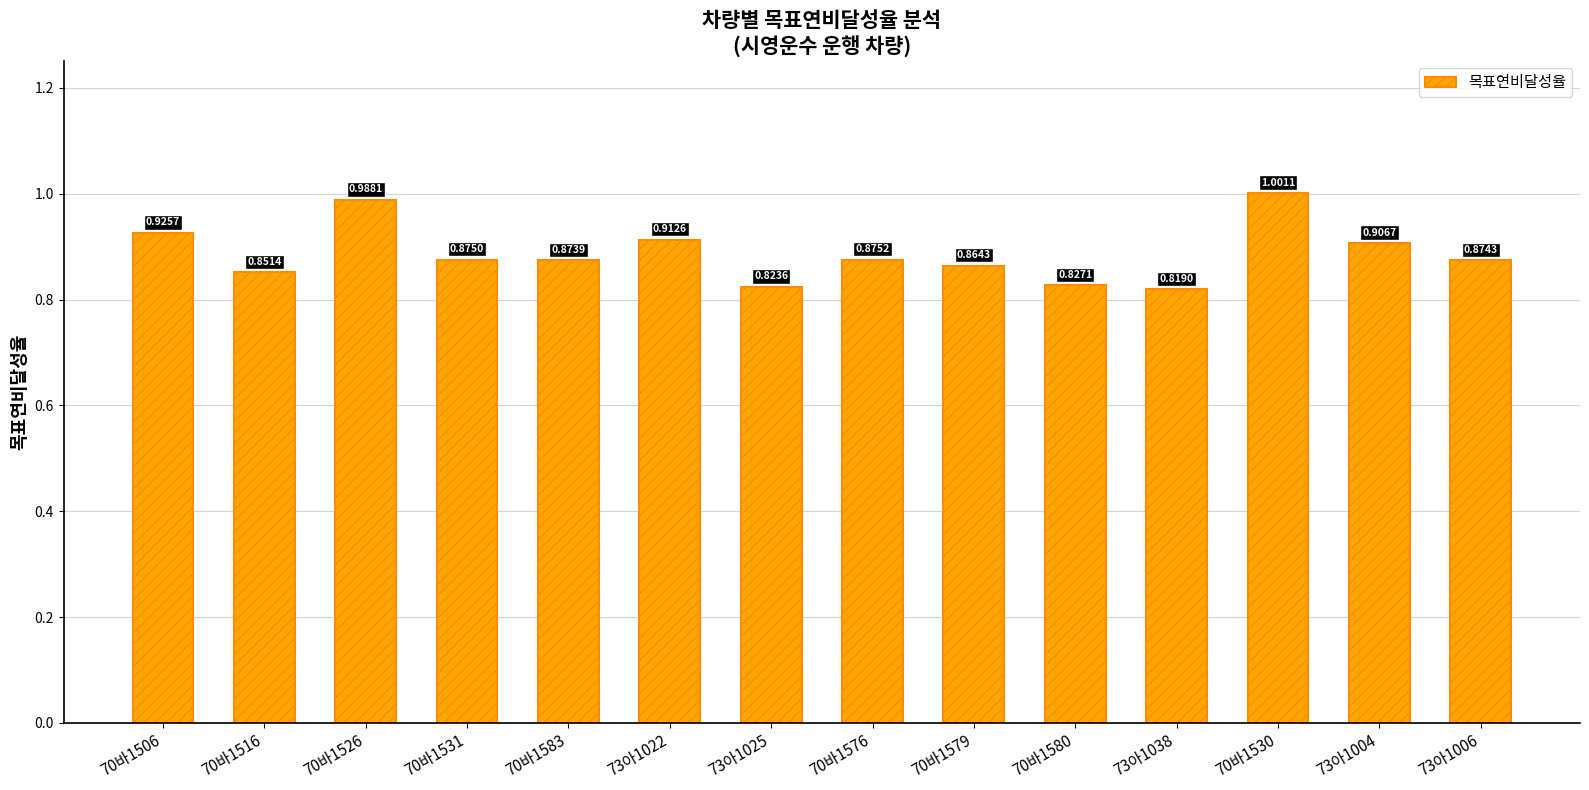

What is the difference between the values at 70바1506 and 70바1583?

0.1